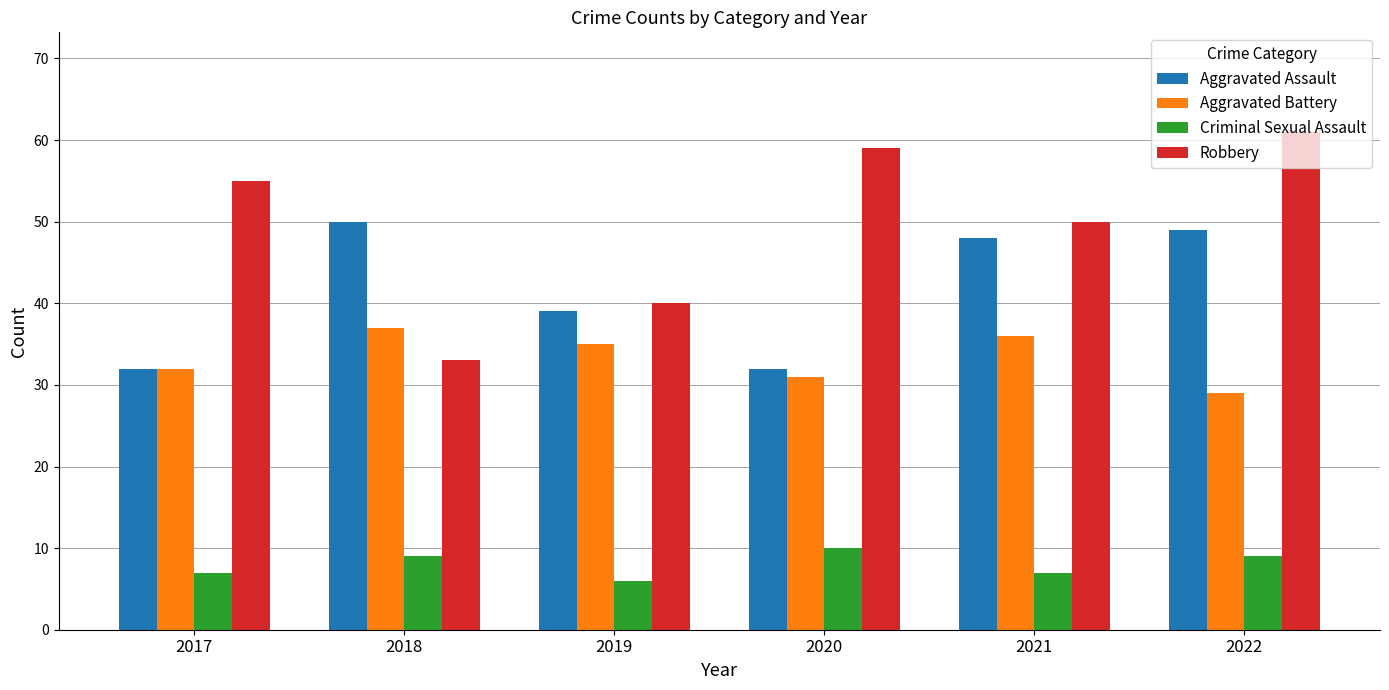

What is the value of the Aggravated Assault bar at the 1st from the left?

32